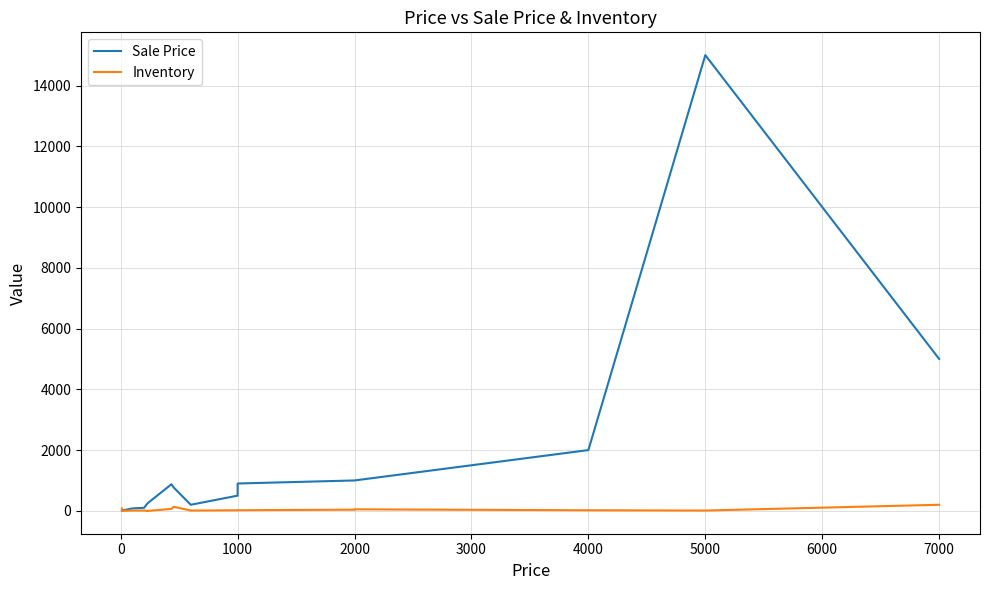

Reading right to left, extract all data points from this chart.

Sale Price: 5000	15000	2000	1000	1000	900	500	200	765	876	250	250	250	250	250	250	100	80	8	8
Inventory: 200	10	19	50	39	20	18	10	133	65	-3	0	0	0	0	0	10	10	0	80